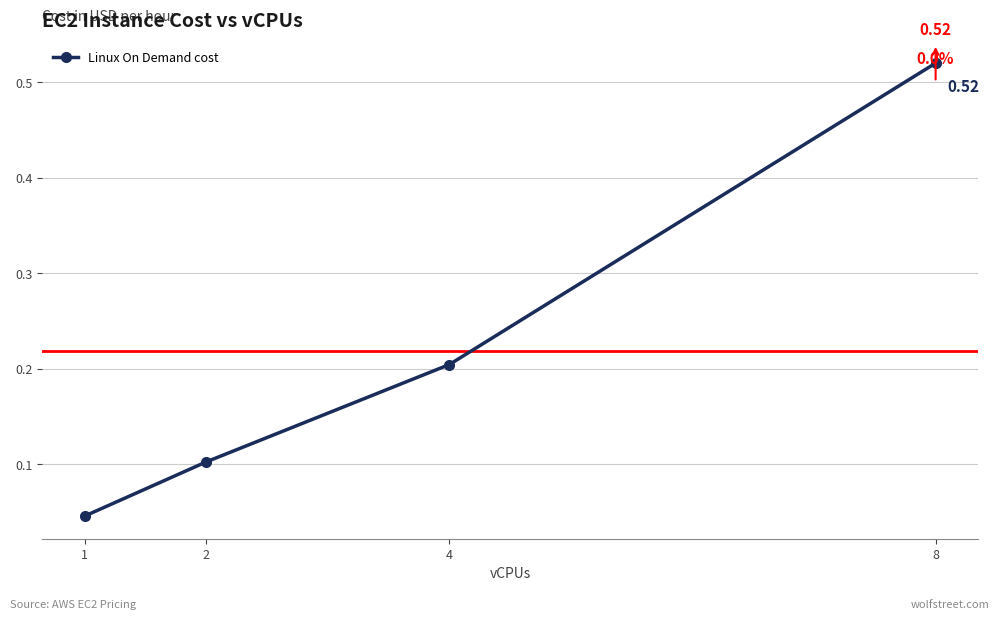

True or false: the data has more than 0 interior local peaks.

False